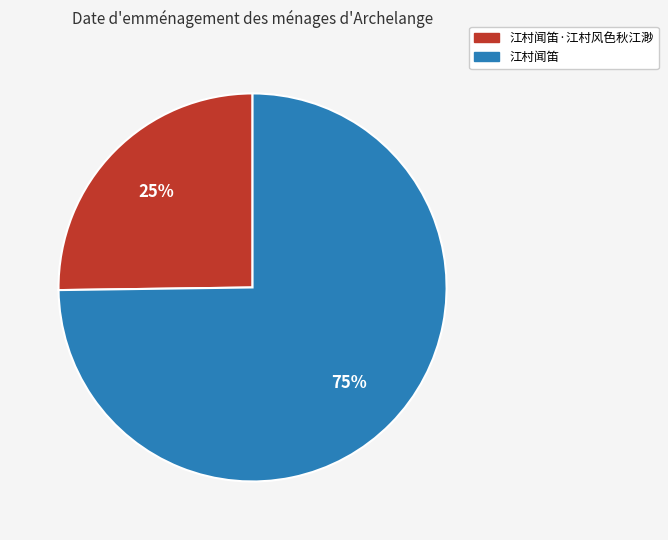

What is the ratio of the value at 江村闻笛 to the value at 江村闻笛·江村风色秋江渺?

3.0